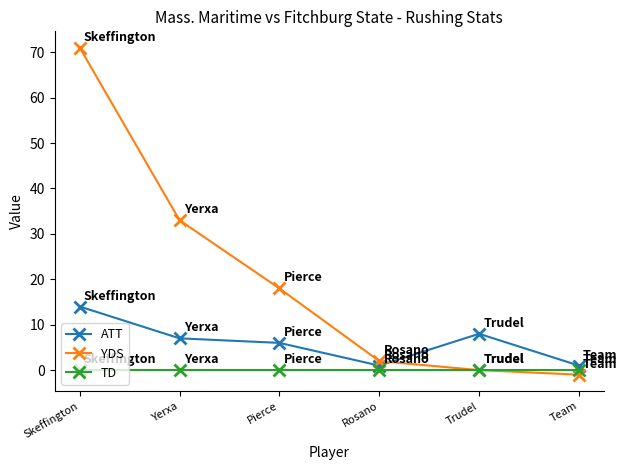

Rank the series at Team from lowest to highest value.

YDS, TD, ATT